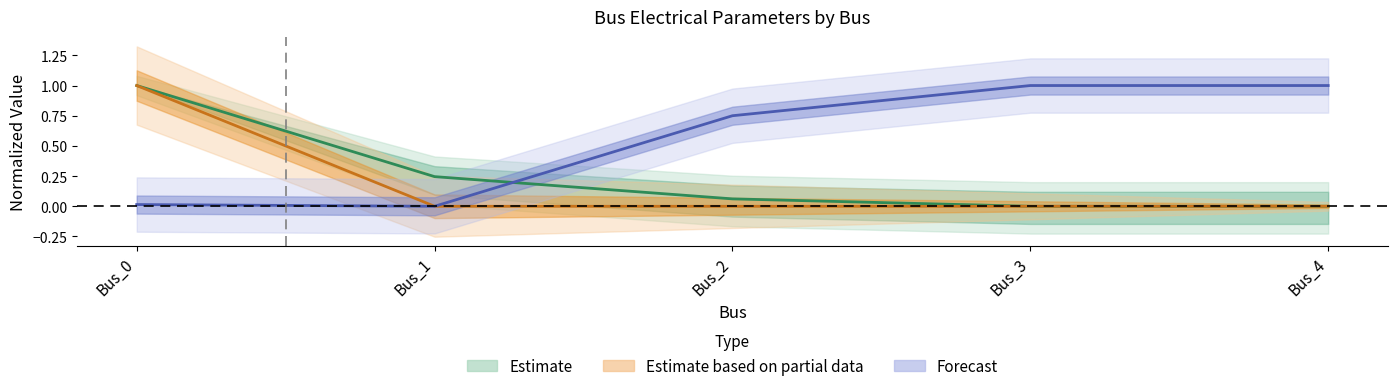

True or false: pf_va_a_degree has a value of -0.7 at Bus_1.

False